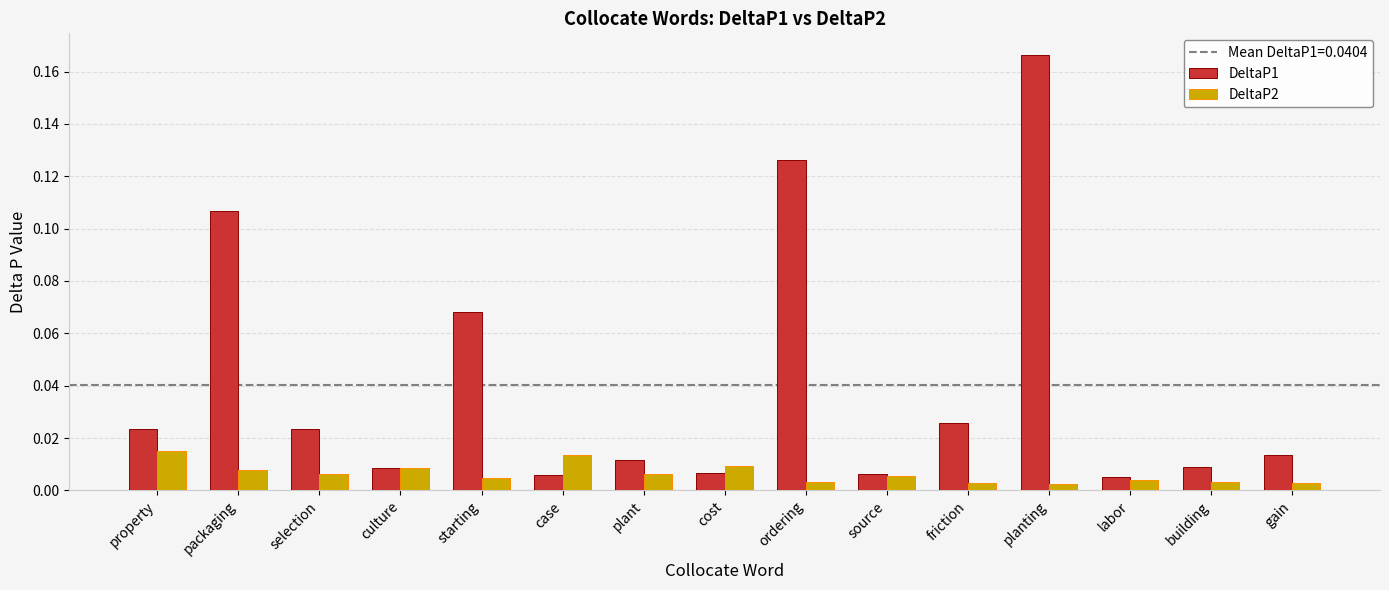

At which label does DeltaP1 reach its peak?

planting